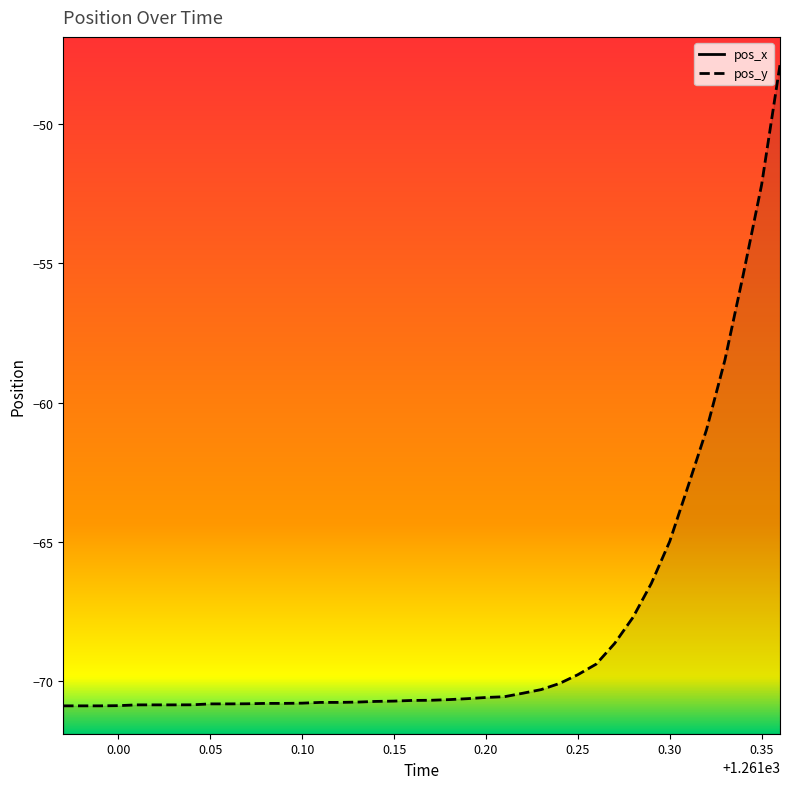

At which label does pos_y first exceed -70?

0.25